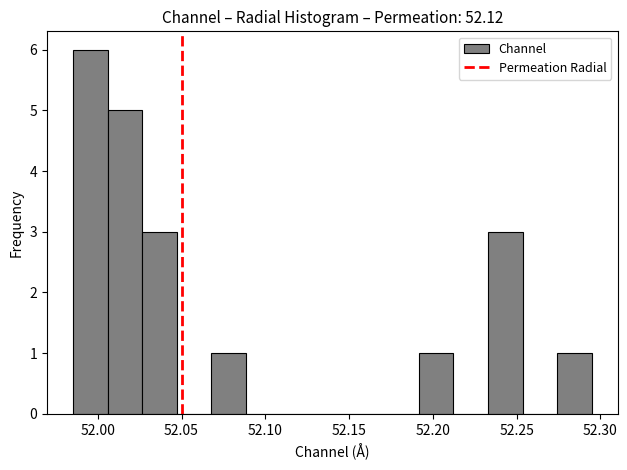

What is the height of the bar covering 52.235 to 52.255 on the x-axis? Neither the bar edges nor the heights are printed on the chart, so give them approximately, as read against the axes.

3